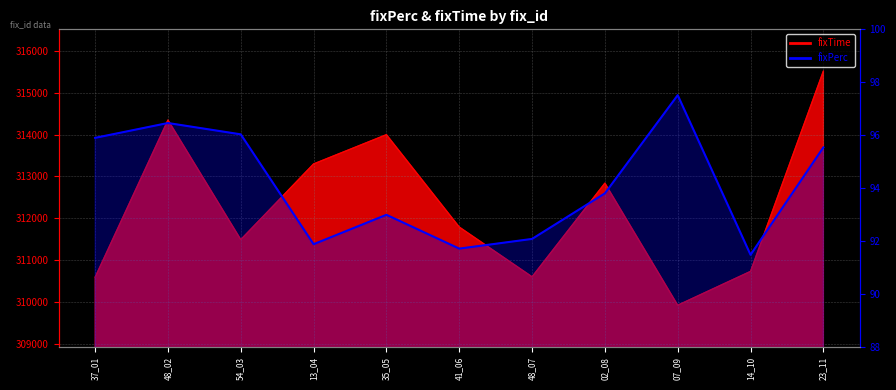

Approximately how many times larger is the value at 48_07 compared to 02_08?

1.0